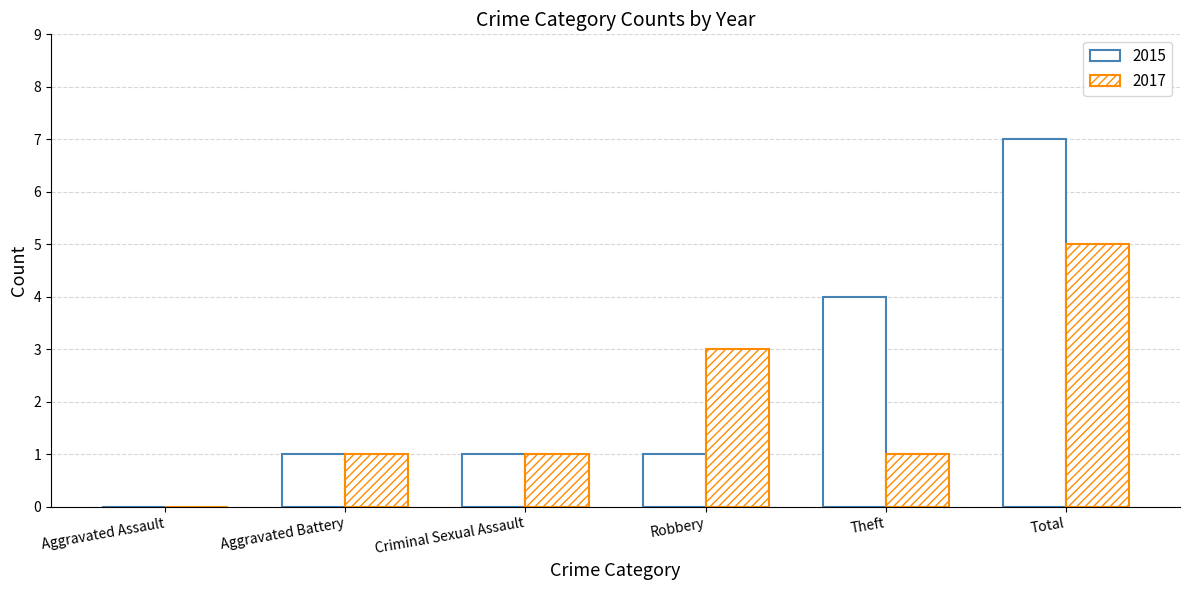

What is the difference between the second highest and minimum values in the 2017 series?

3